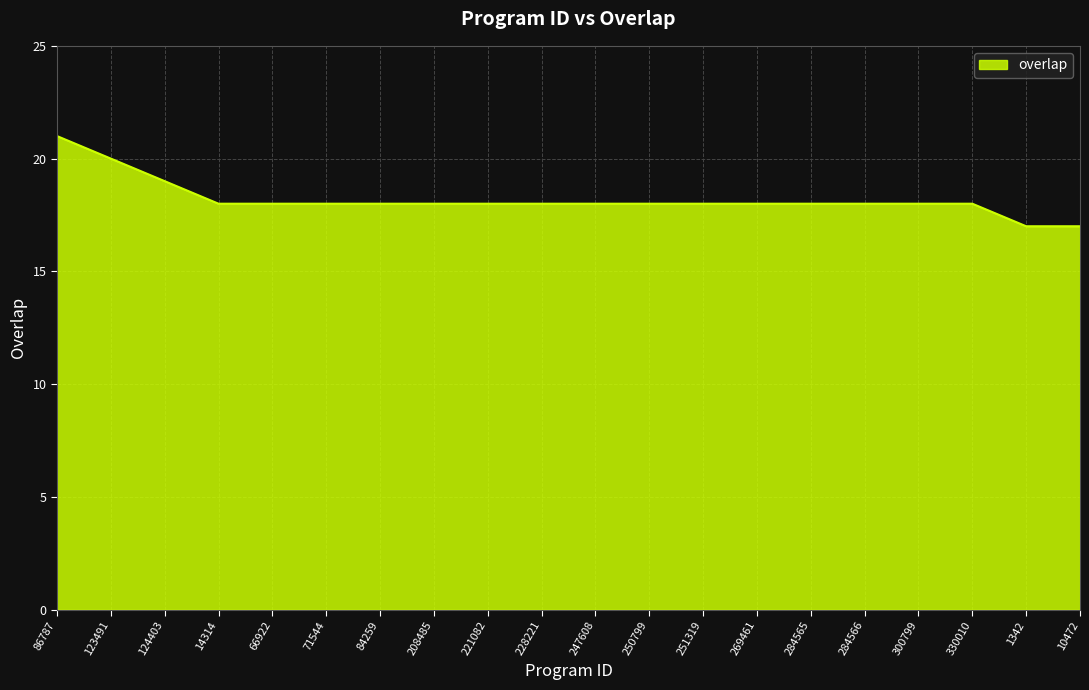

How many lines are shown in the chart?

1